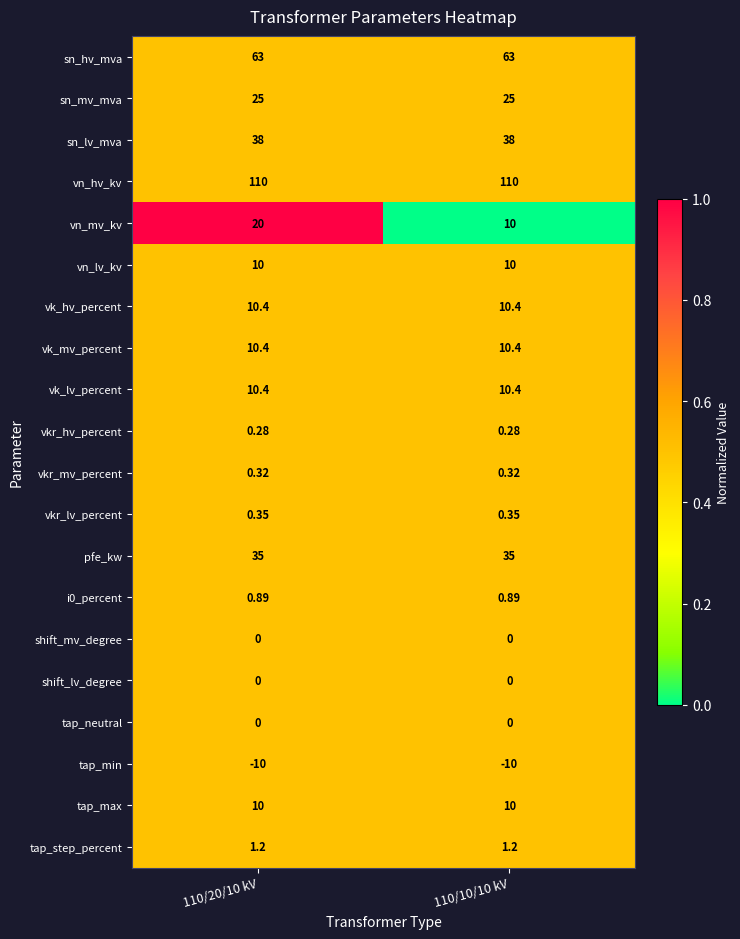

Which series has the largest range (max minus min)?

vn_mv_kv